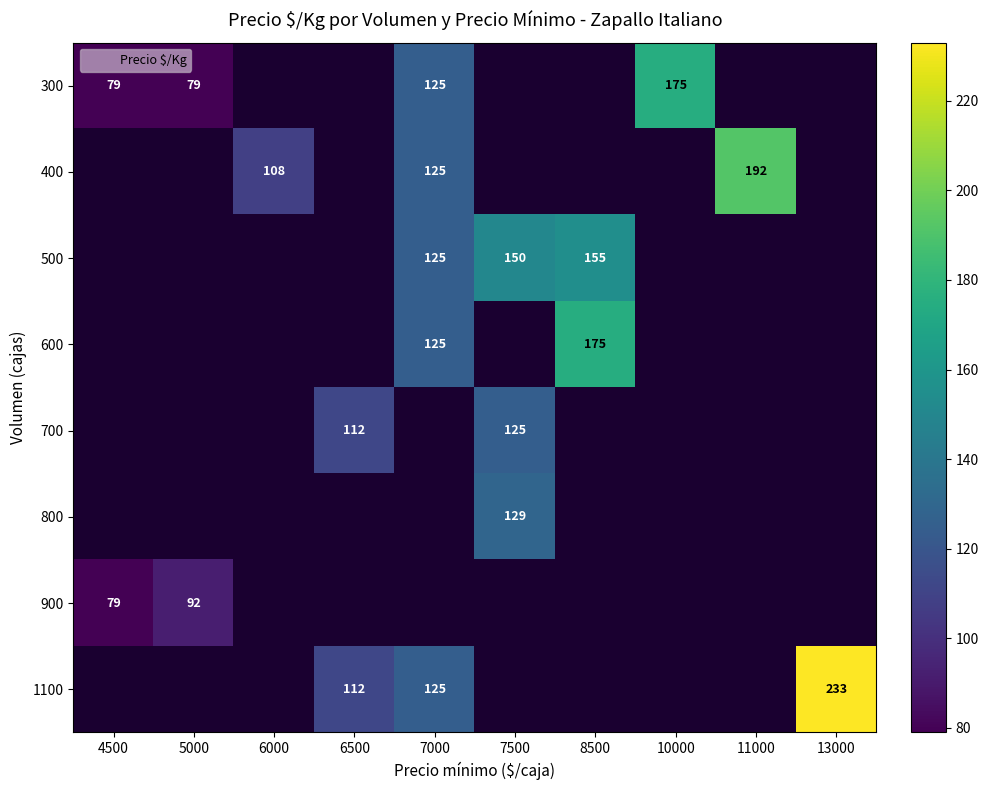

The value of 800 at 7500 is 129. True or false?

True